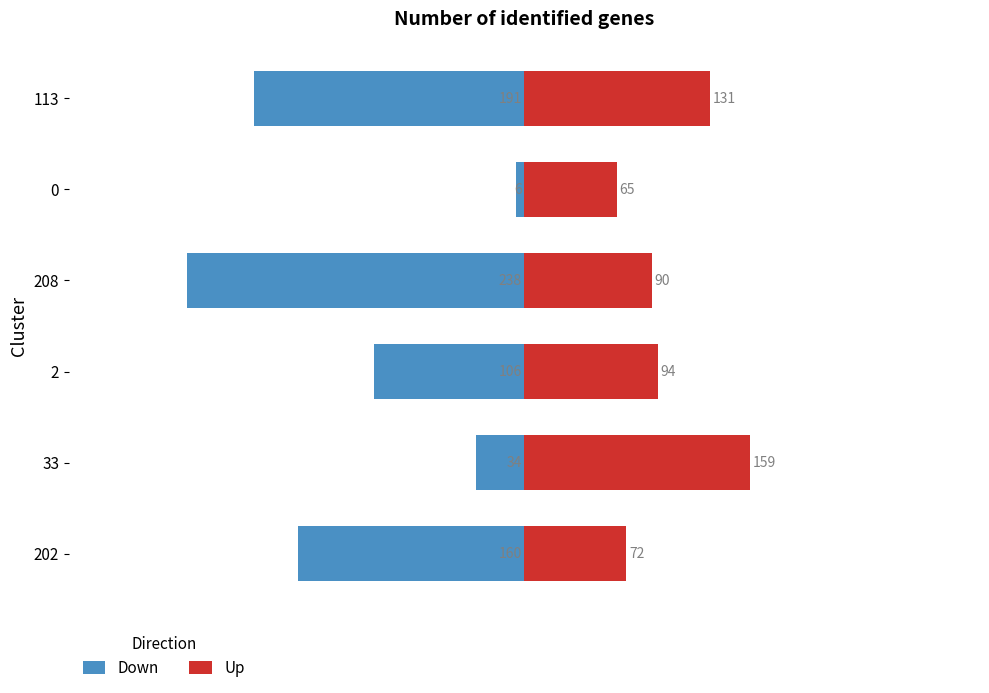

What is the lowest value of the Down series?

-238